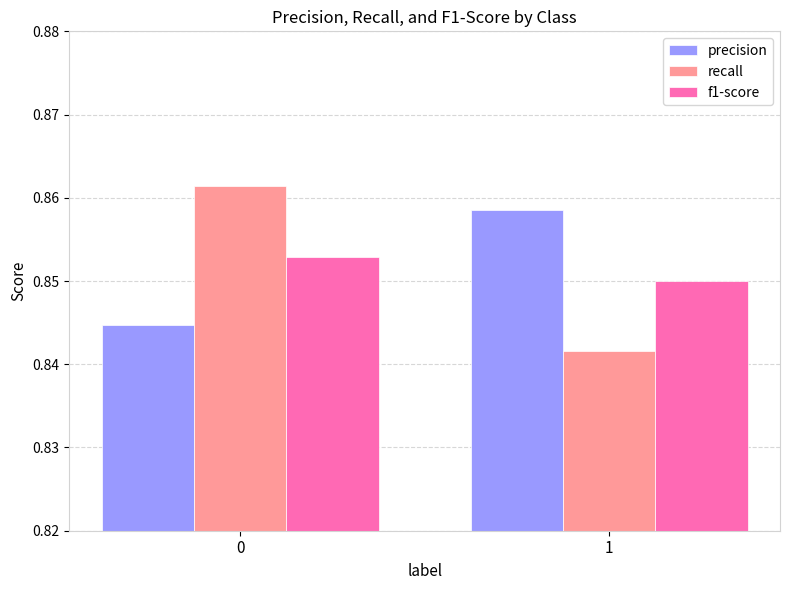

The value of recall at 1 is 1.1. True or false?

False